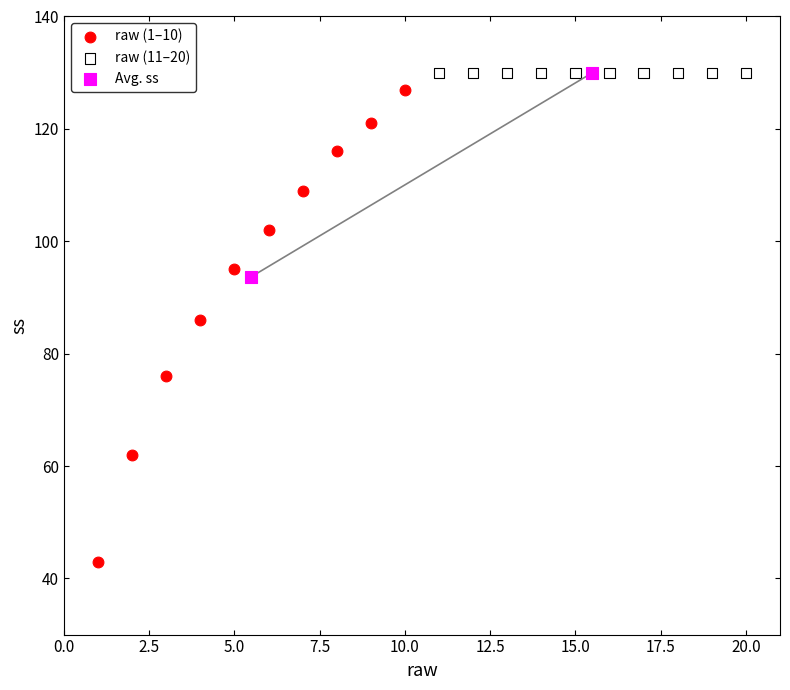

Which series reaches the minimum Y coordinate?

raw (1–10)